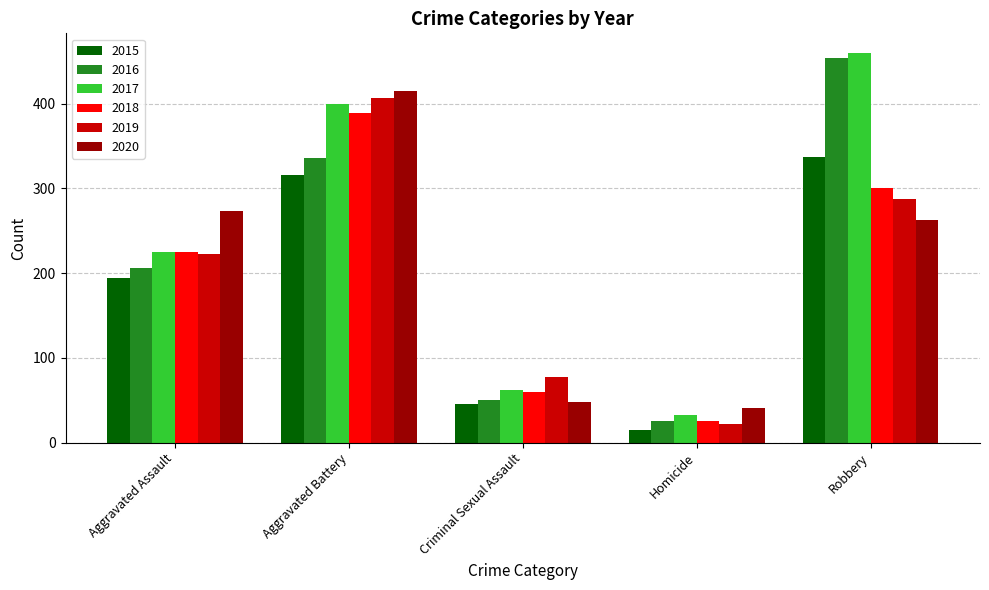

What is the approximate value of 2017 at Criminal Sexual Assault, to the nearest 10?

60